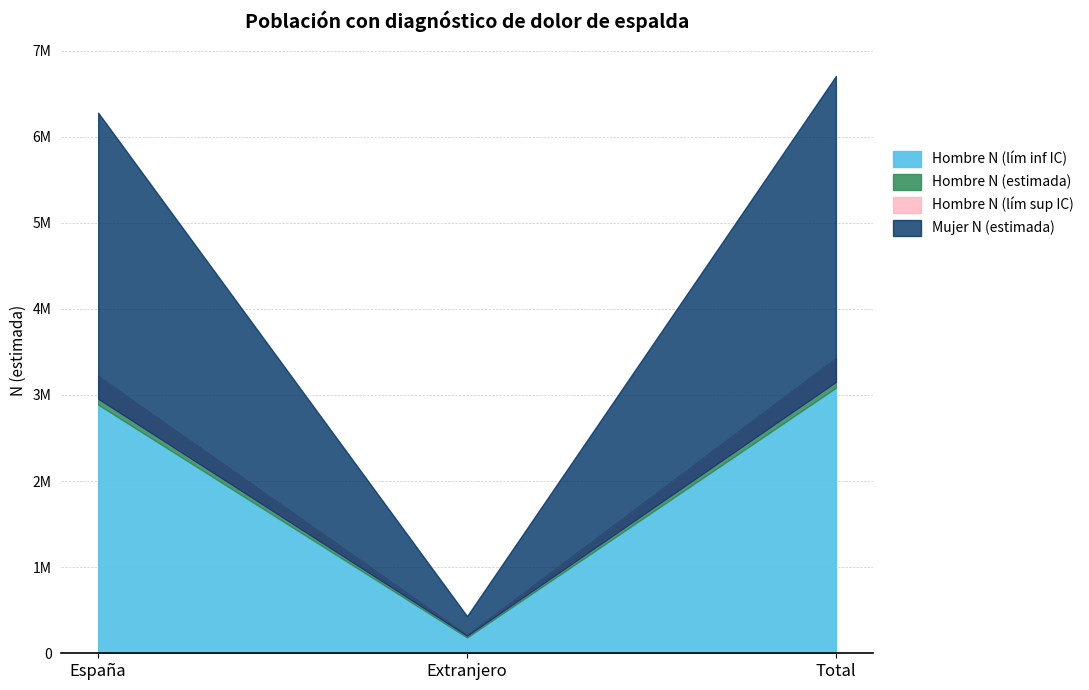

How many data points does each series have?

3